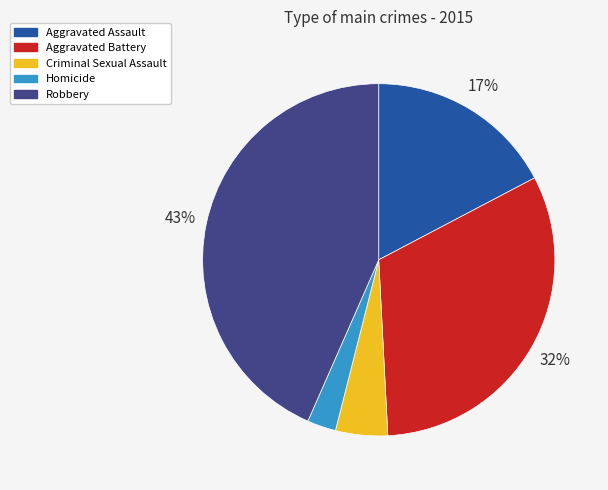

The Aggravated Assault slice represents 7% of the pie. True or false?

False